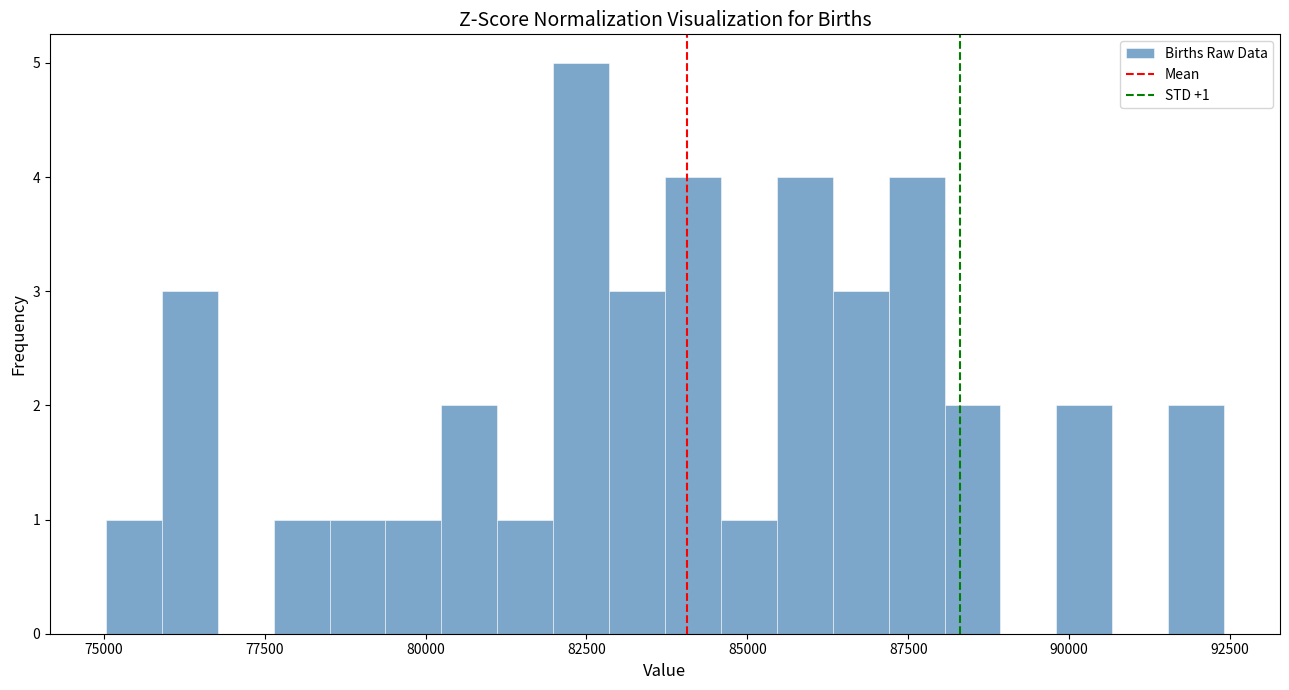

Read against the x-axis, roughly where is the centre of the tallest bar?

82500